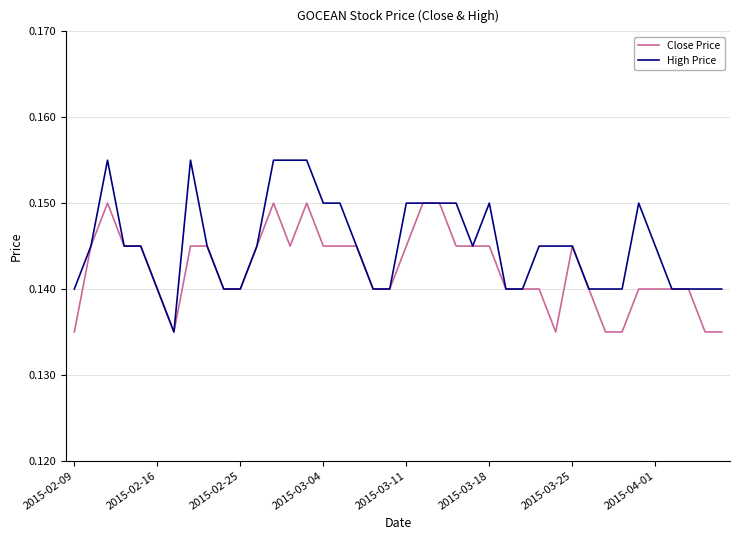

Which series has the widest spread of values?

High Price